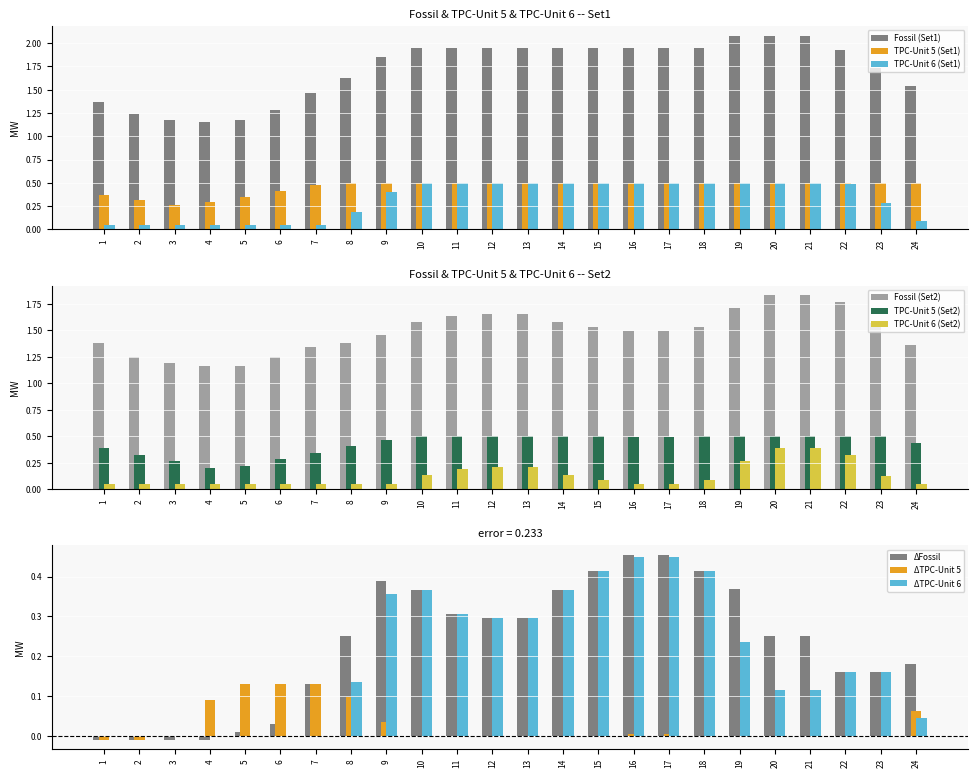

What is the value of the Fossil (Set1) bar at the 8th from the left?

1.6